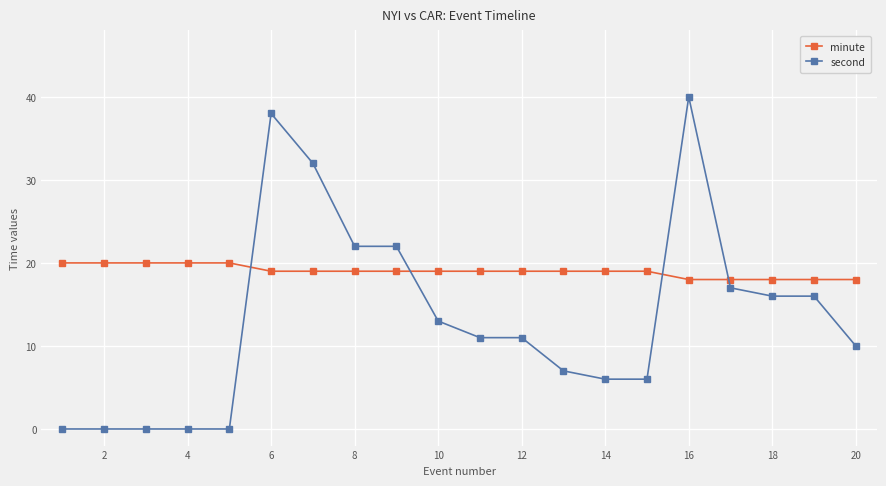

What are all the series names shown in the legend?

minute, second